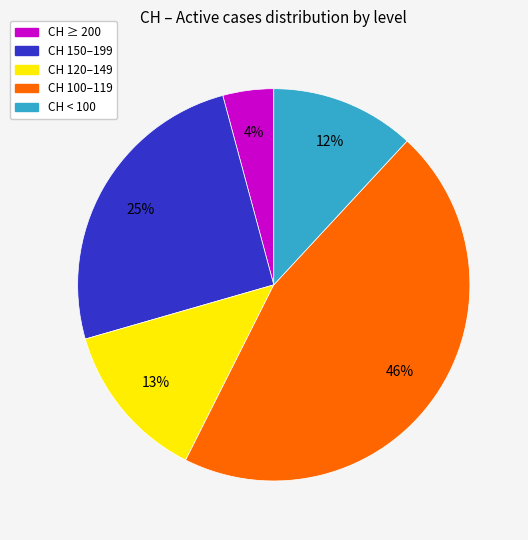

Does any single category account for the majority?

No